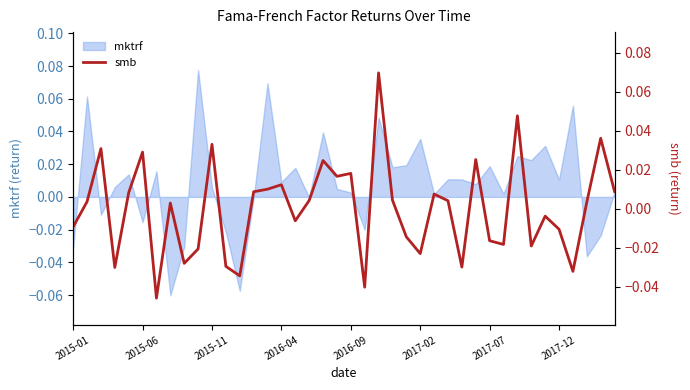

How many lines are shown in the chart?

1